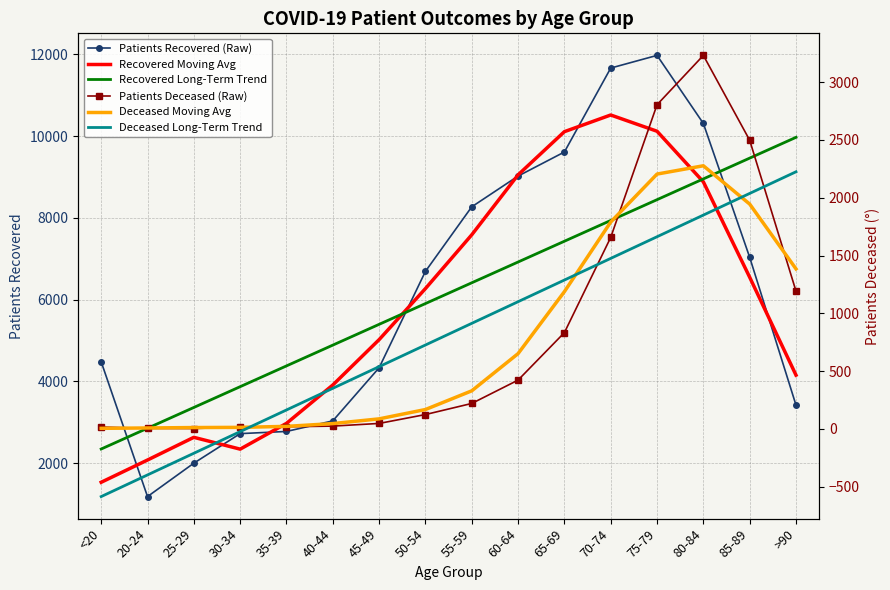

True or false: Patients Deceased (Raw) and Recovered Long-Term Trend cross at least once.

False